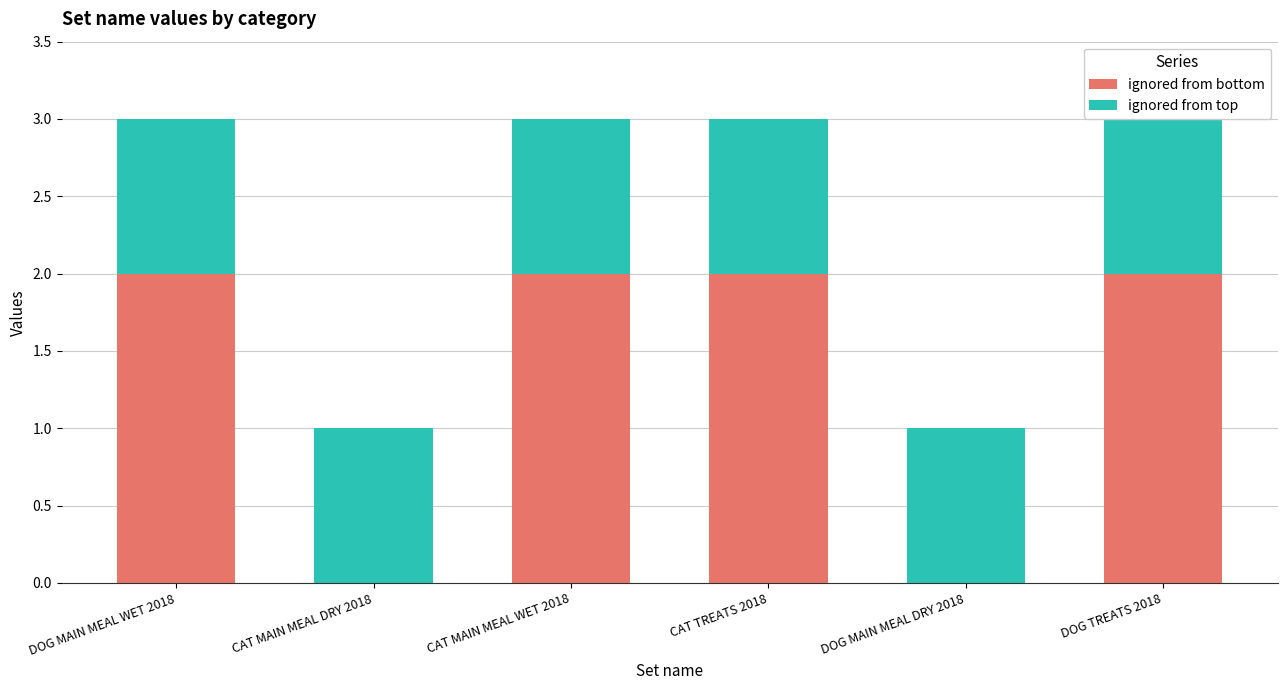

True or false: ignored from bottom has a value of 2 at CAT TREATS 2018.

True